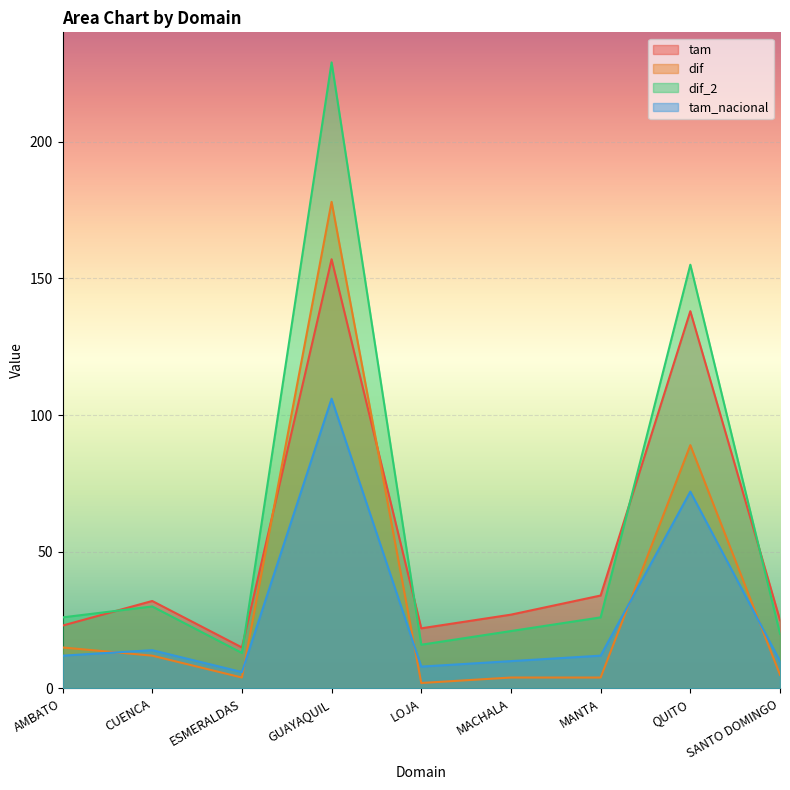

List the labels in order of tam value, smallest first.

ESMERALDAS, LOJA, AMBATO, SANTO DOMINGO, MACHALA, CUENCA, MANTA, QUITO, GUAYAQUIL